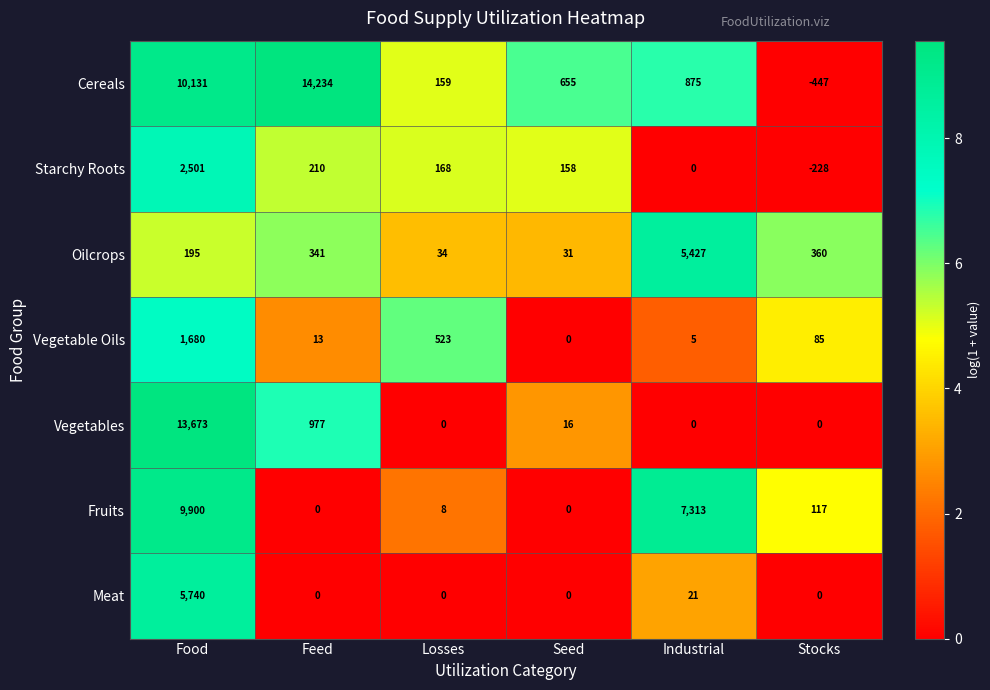

At Food, list the series in order from smallest to largest.

Oilcrops, Vegetable Oils, Starchy Roots, Meat, Fruits, Cereals, Vegetables